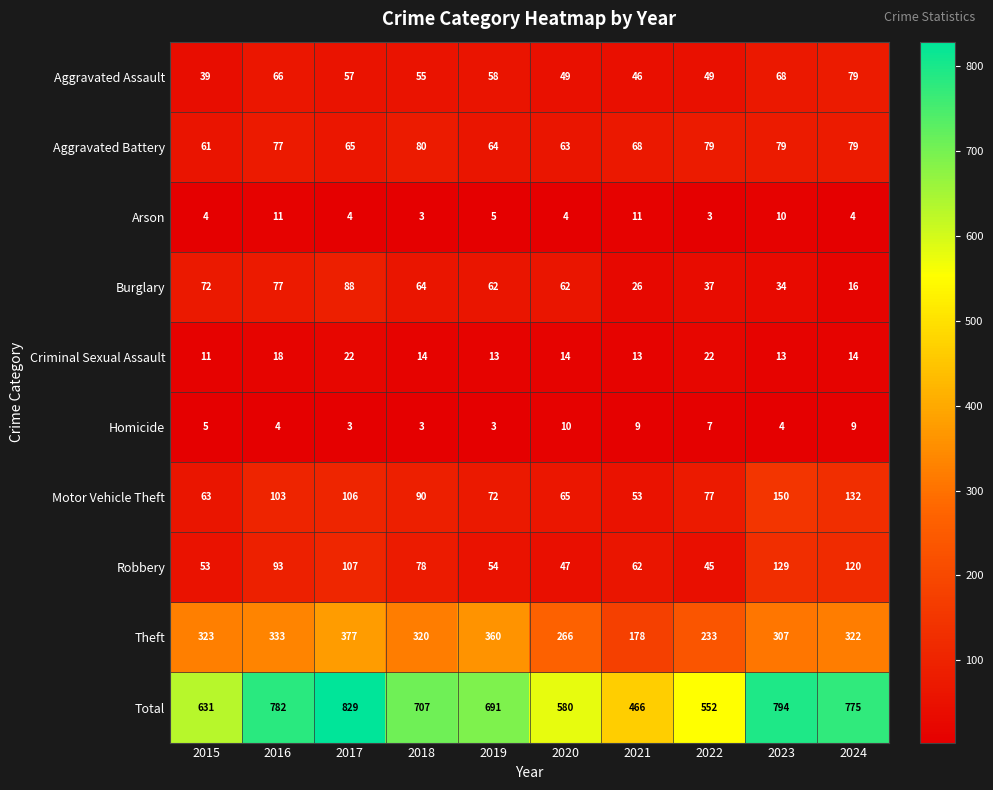

True or false: Aggravated Battery has a value of 42 at 2023.

False